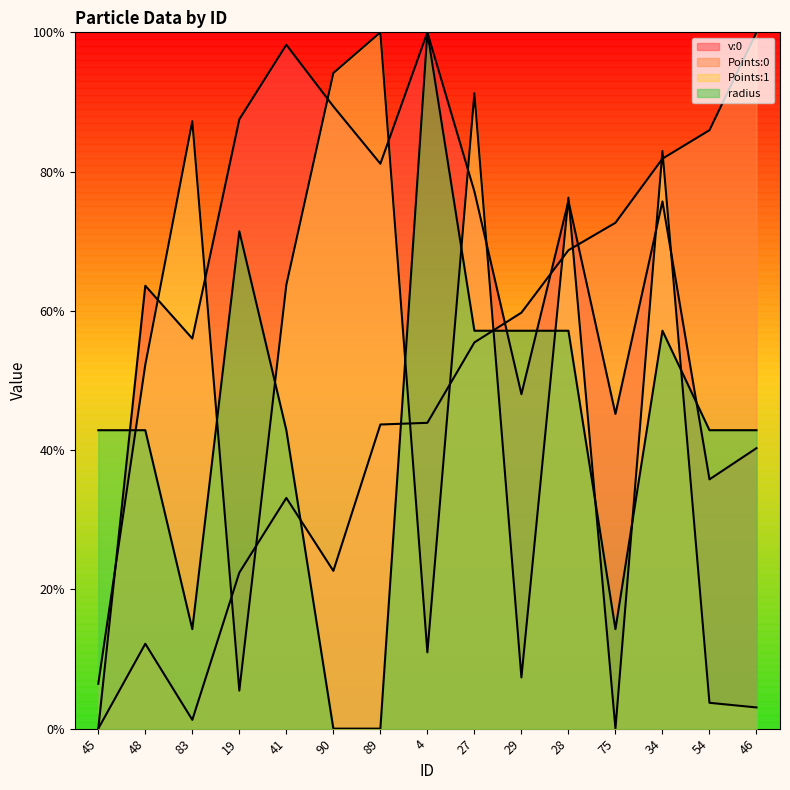

Where is the first local maximum for Points:1?

83